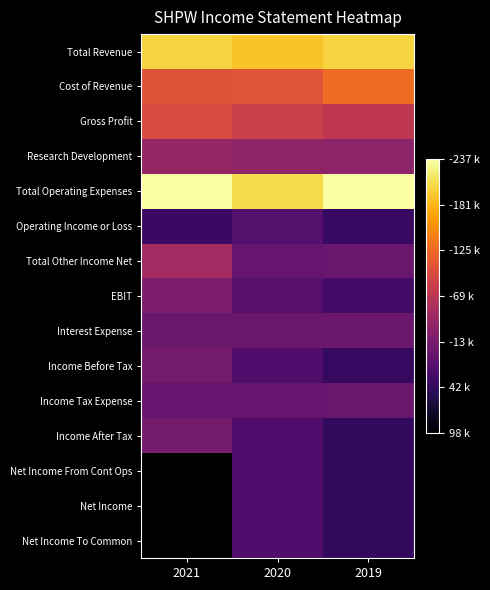

What is the greatest value displayed?

40000